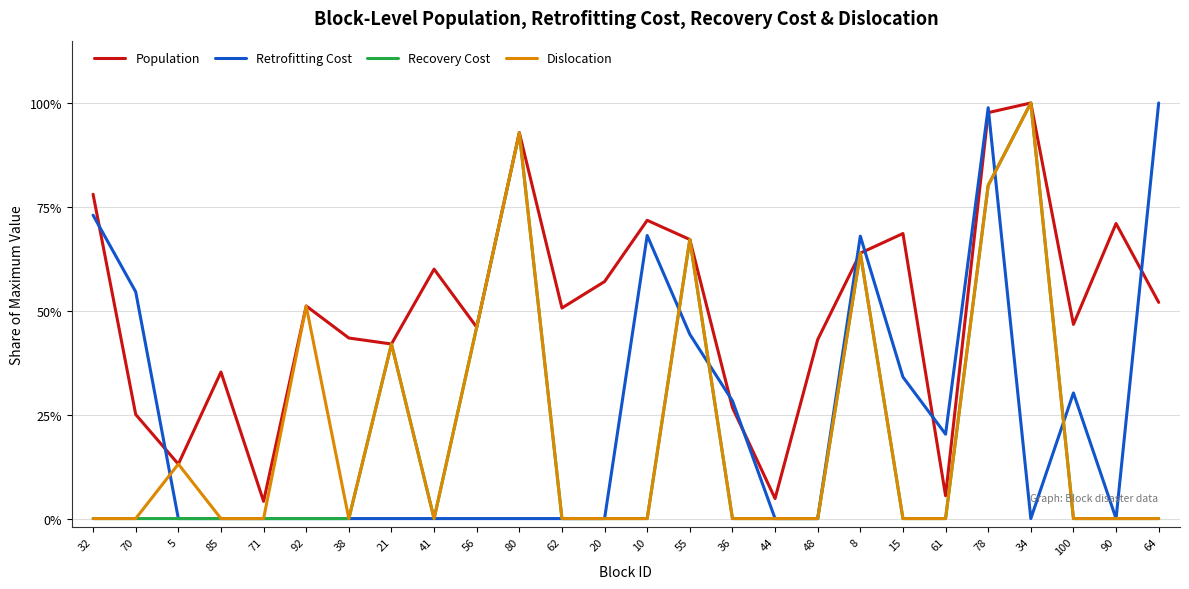

What is the difference between the highest and lowest values at 10?

0.7